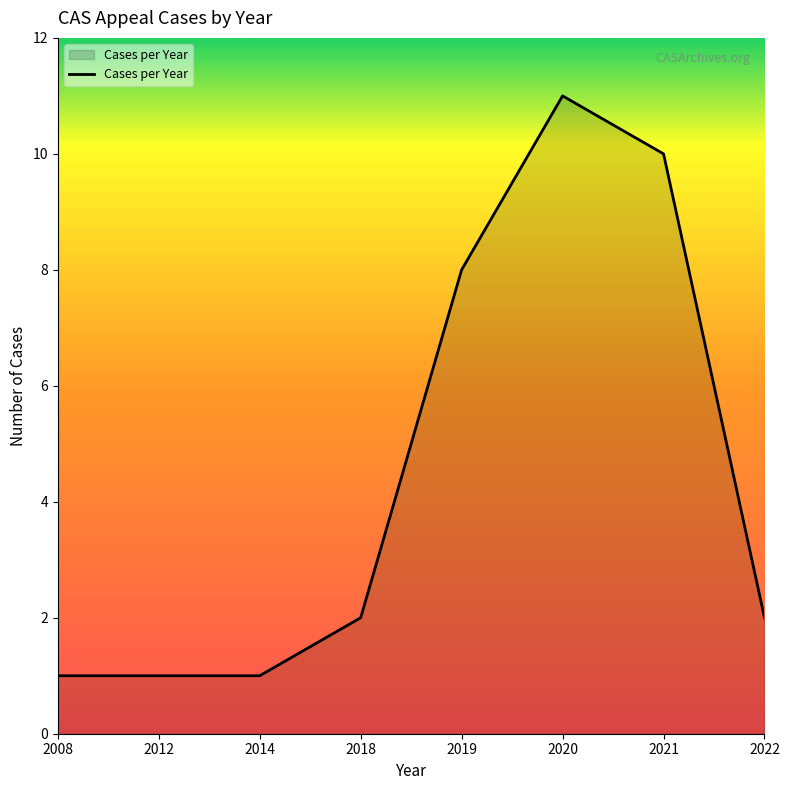

Approximately how many times larger is the value at 2012 compared to 2014?

1.0